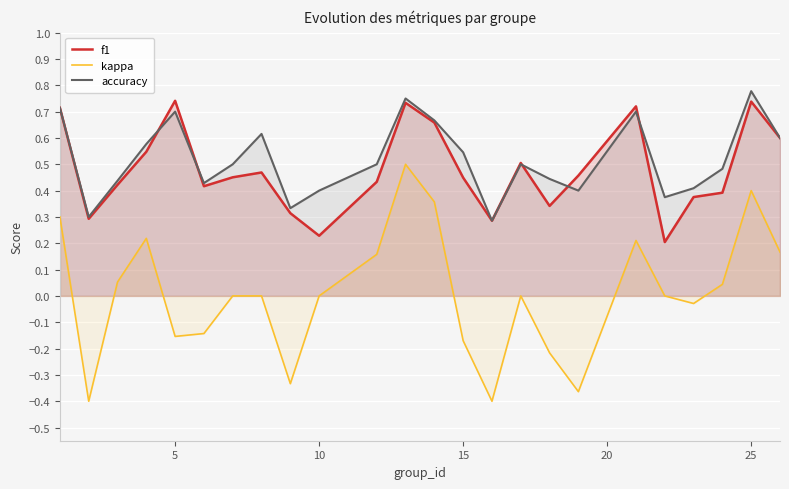

Which series has the widest spread of values?

kappa